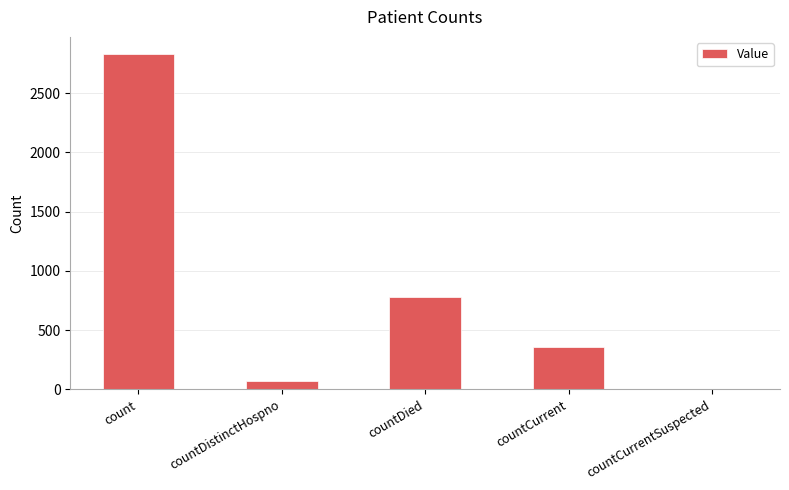

What is the sum of all values?

4044